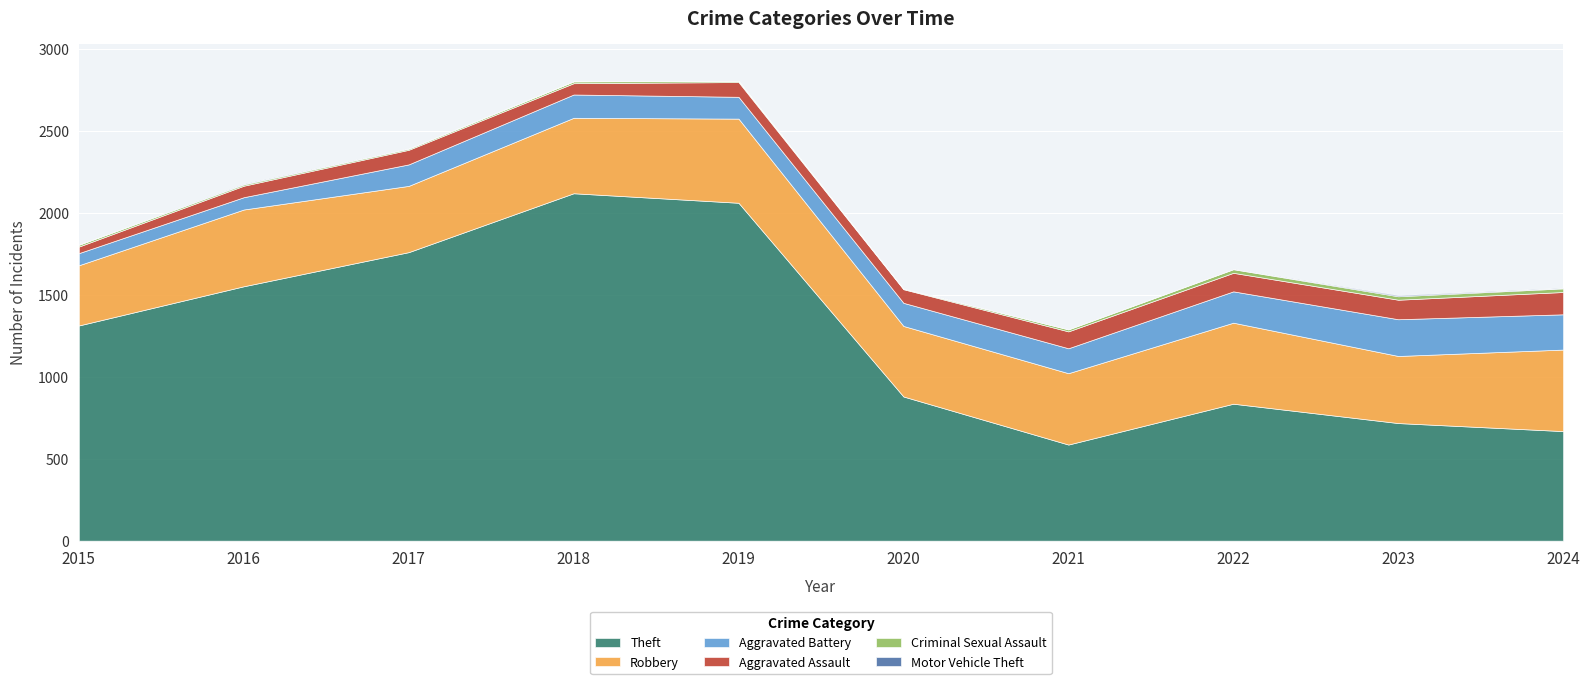

Read the Motor Vehicle Theft value at 2015.

1